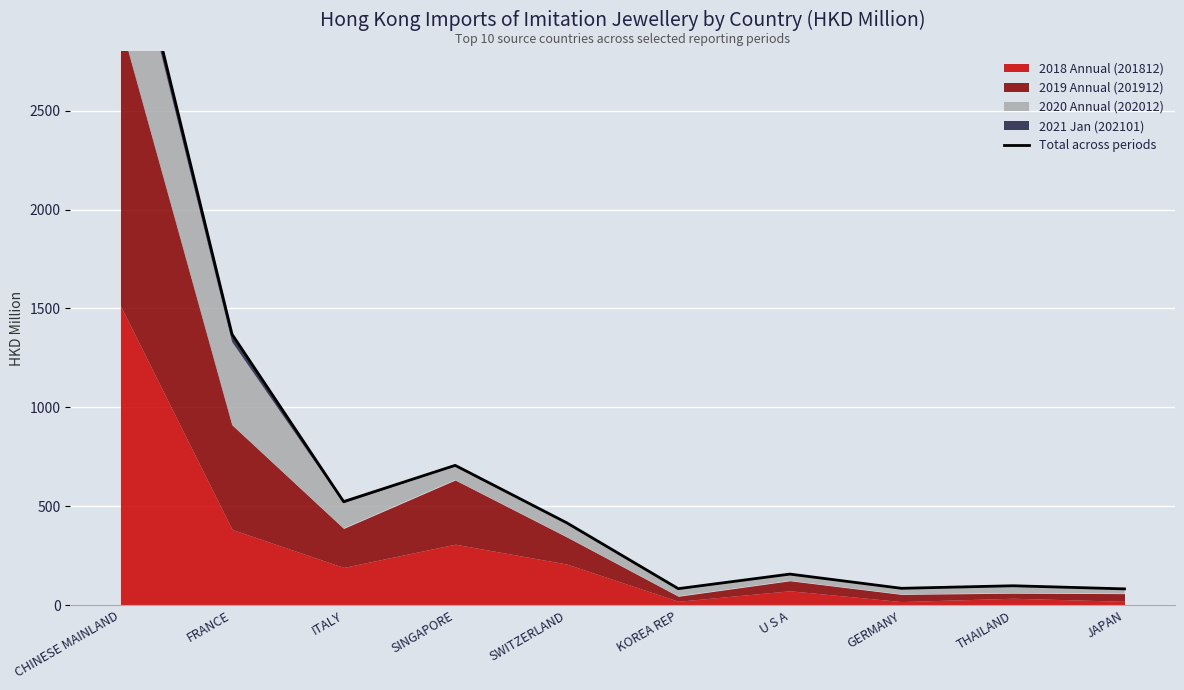

What is the label of the 6th point from the right?

SWITZERLAND